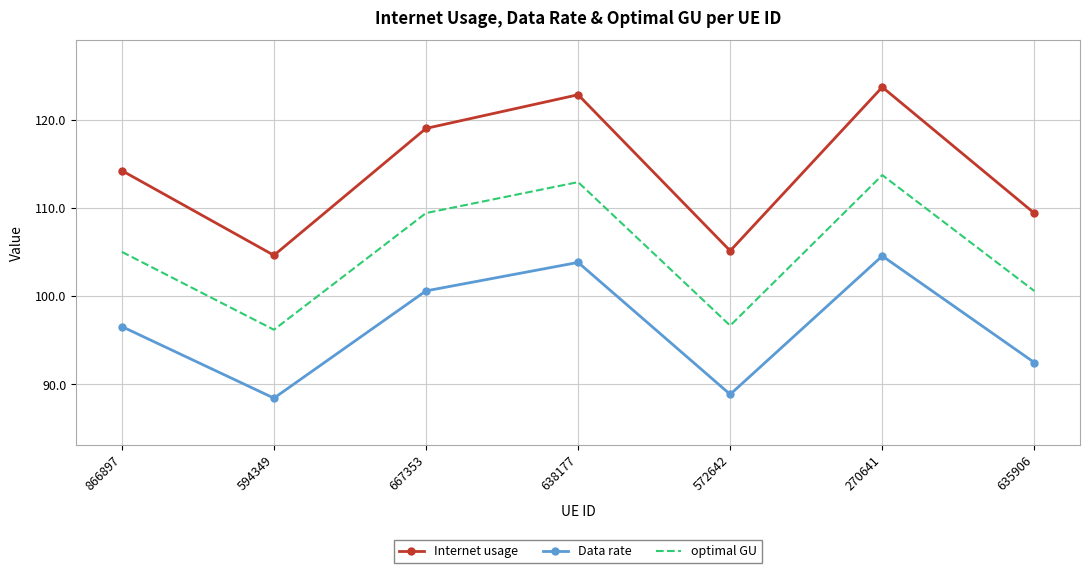

How many interior local valleys does the Data rate series have?

2